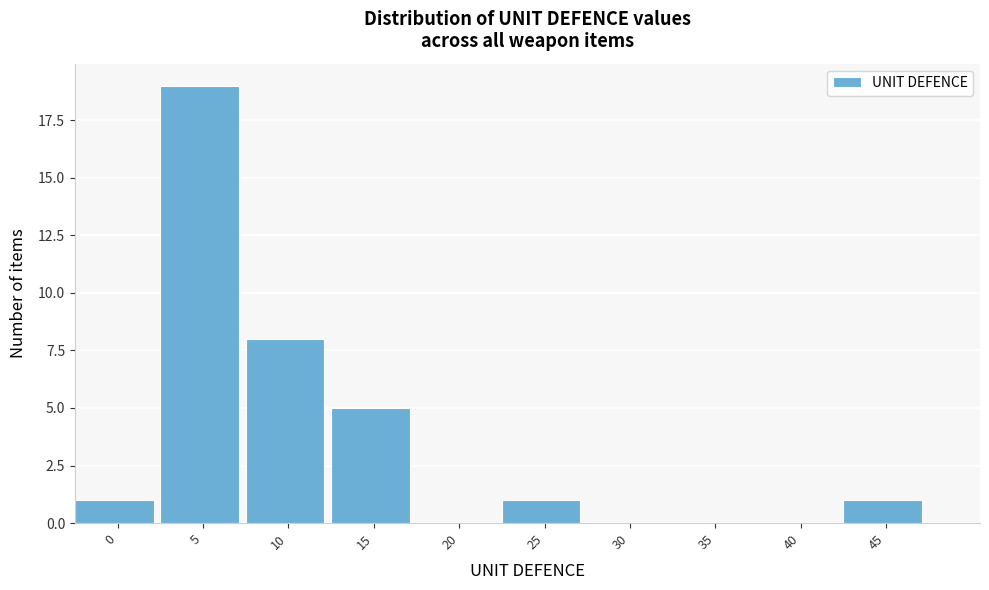

Reading left to right, transcribe all the data shown in this chart.

0=1	5=19	10=8	15=5	20=0	25=1	30=0	35=0	40=0	45=1